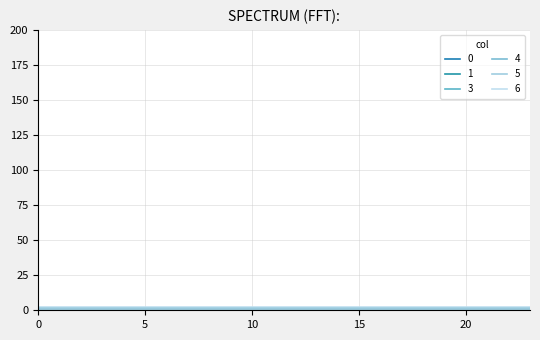

At how many categories does at least one series exceed 1?

24